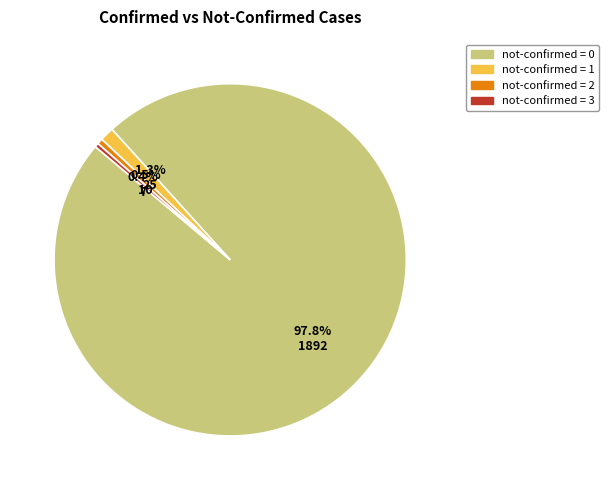

To the nearest percent, what is the difference between the largest and smallest slice percentages?

97%